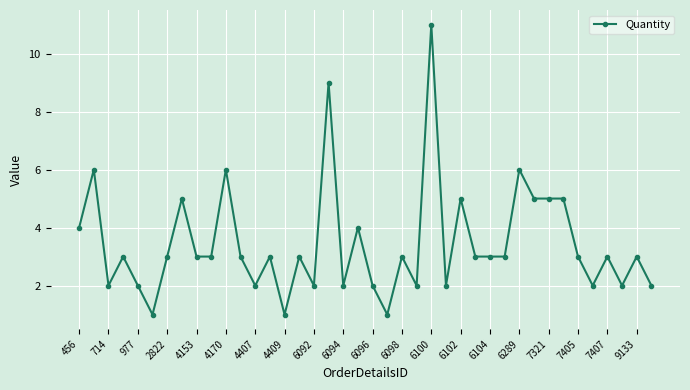

What is the smallest value displayed?

1